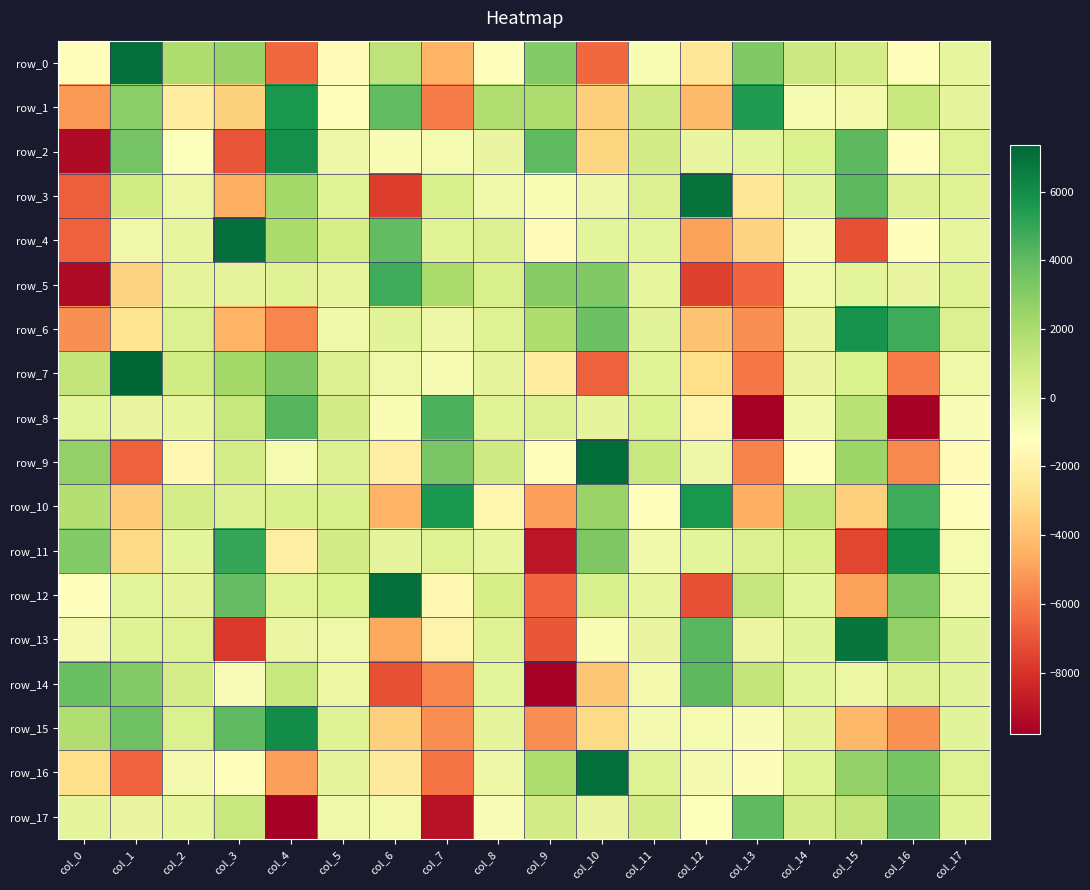

Is it true that row_9 equals -1592.9 at col_2?

True